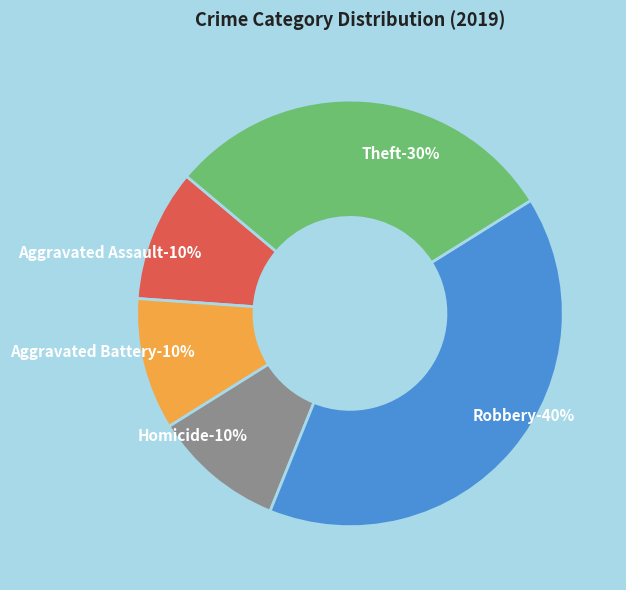

Is Homicide the majority of the pie?

No